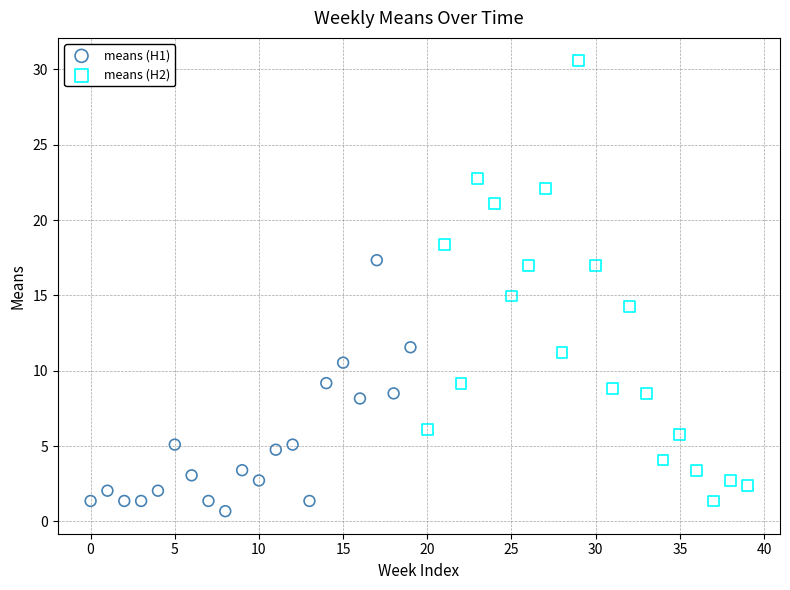

What are all the series names shown in the legend?

means (H1), means (H2)